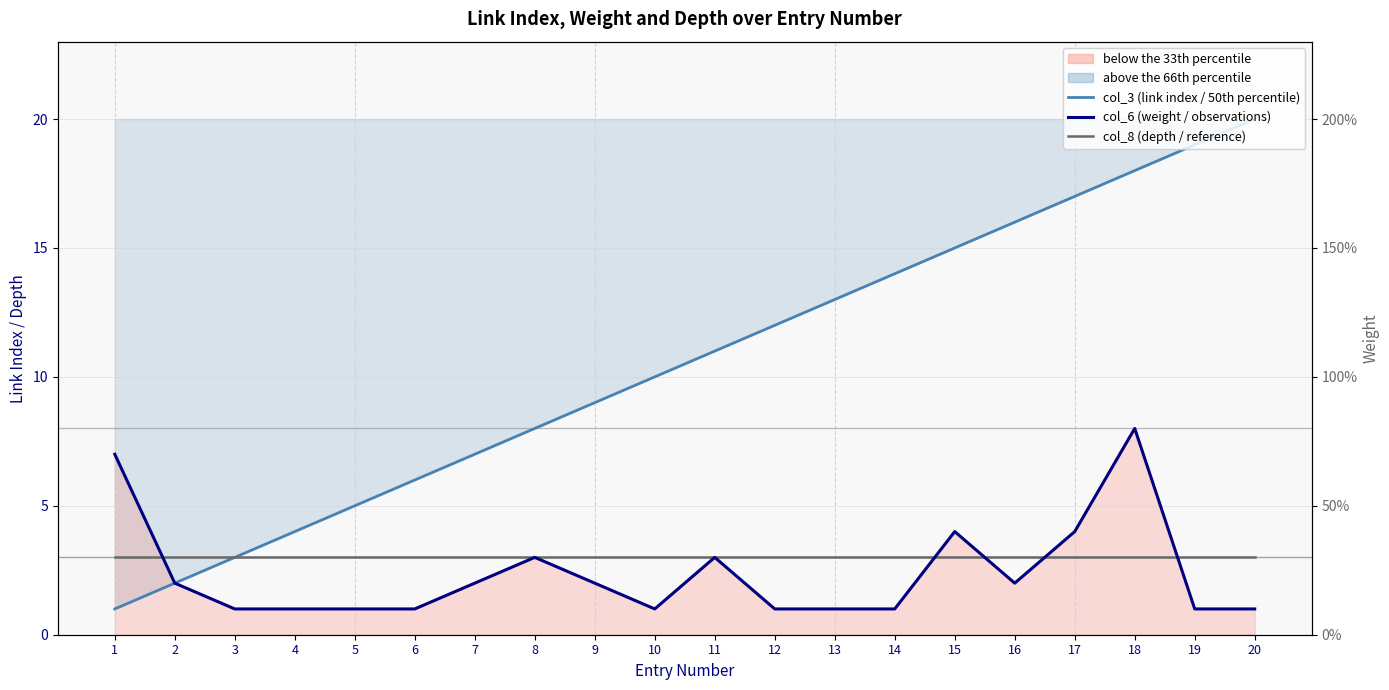

What is the difference between the maximum and minimum values in the col_3 (link index) series?

19